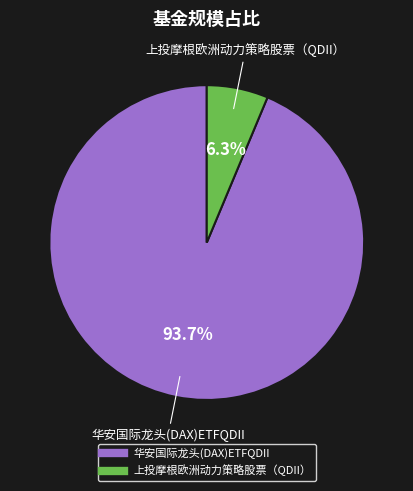

To the nearest percent, what is the combined percentage of 上投摩根欧洲动力策略股票（QDII） and 华安国际龙头(DAX)ETFQDII?

100%